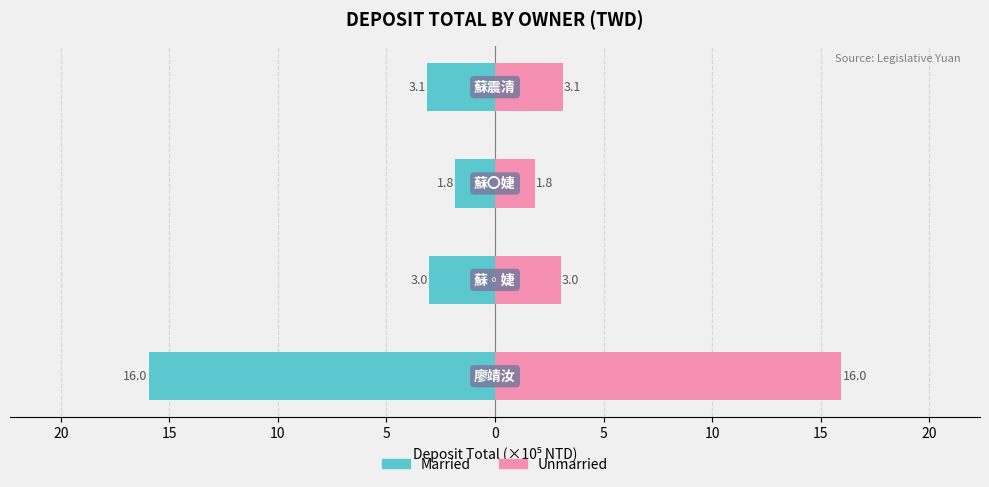

The Unmarried series shows 302282.6 at 15. True or false?

False